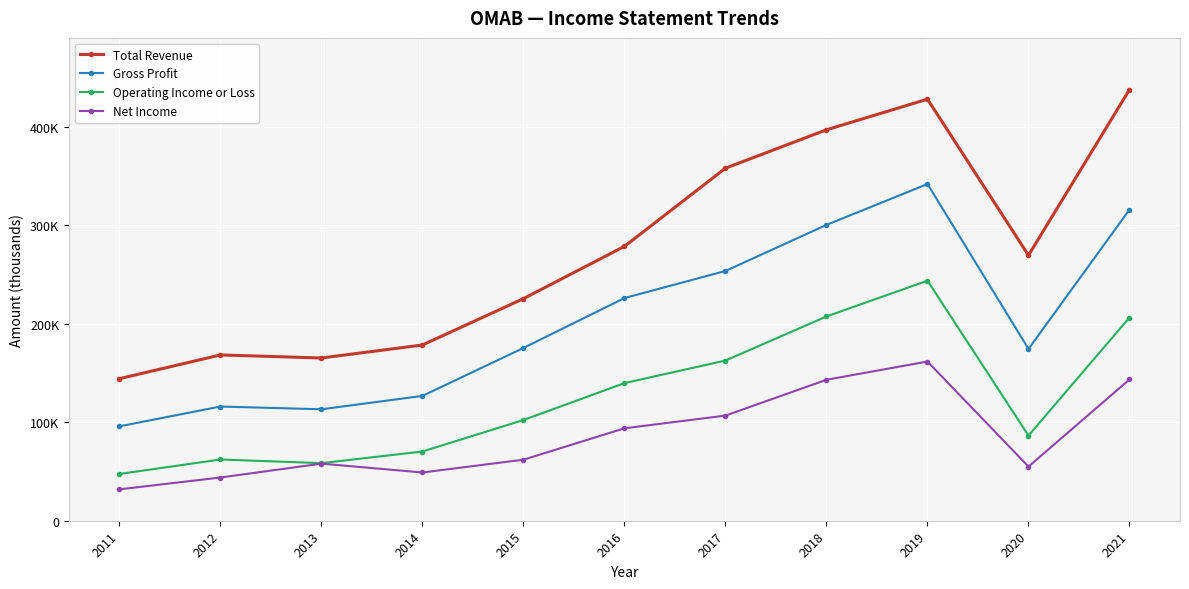

At which category does Net Income reach its first local valley?

2014